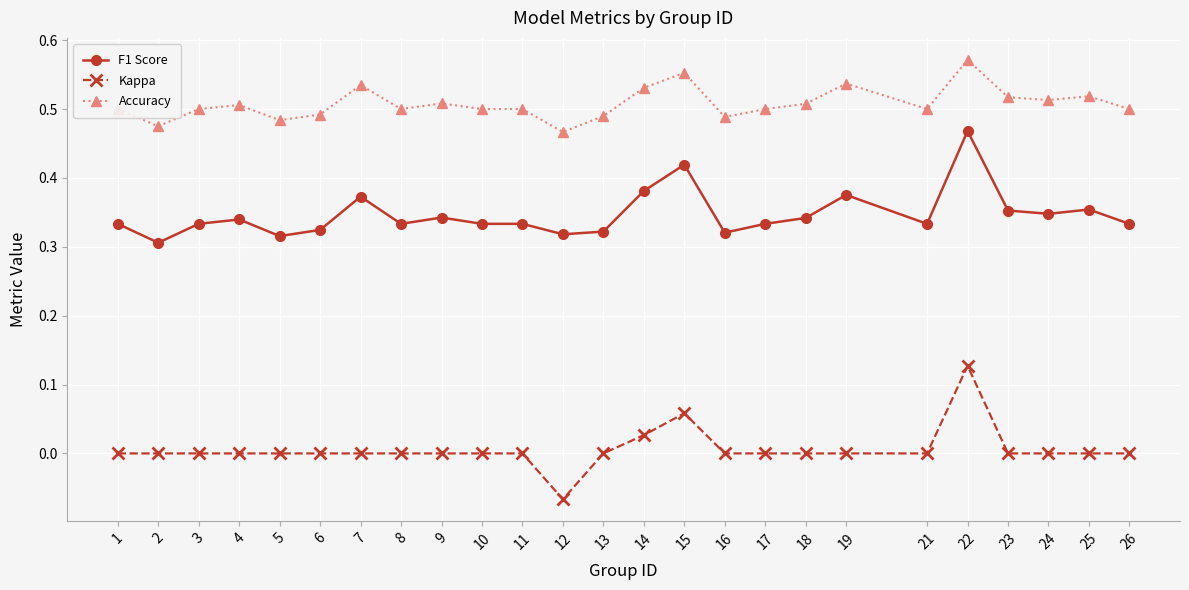

Between 8 and 14, which series saw the biggest shift?

F1 Score